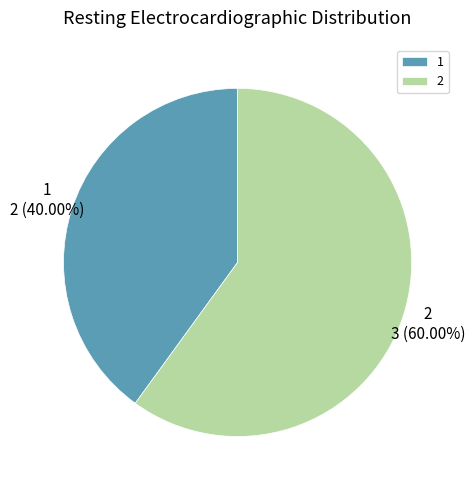

To the nearest percent, what percentage of the pie is 1?

40%